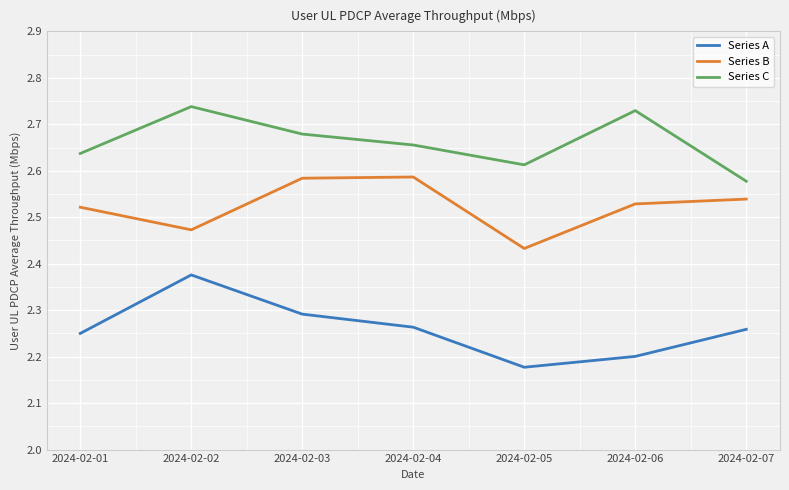

Count the number of data series in this chart.

3